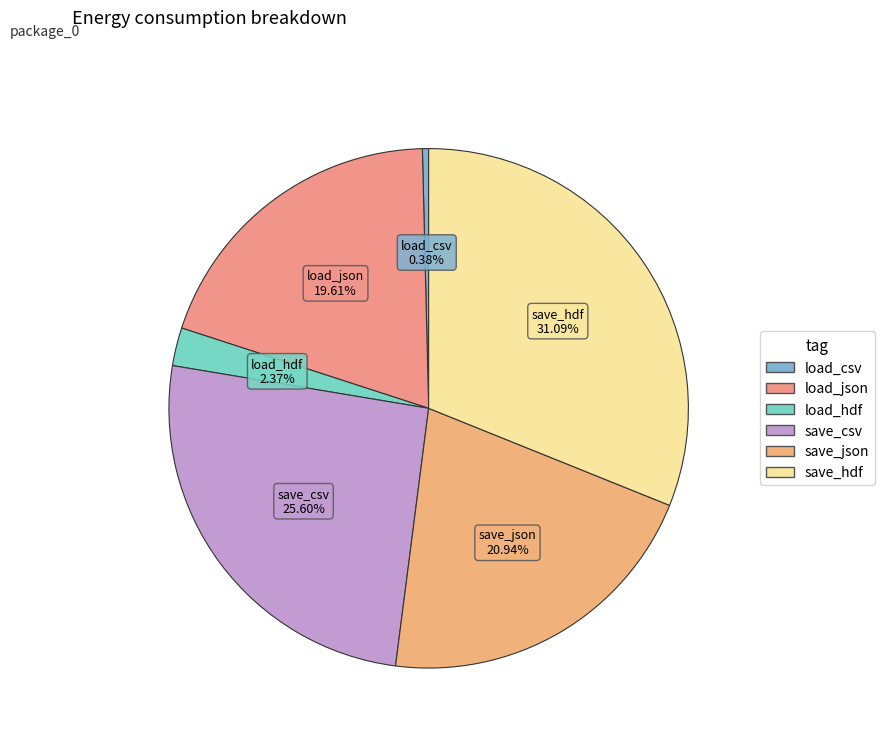

Between save_json and load_csv, which is larger?

save_json